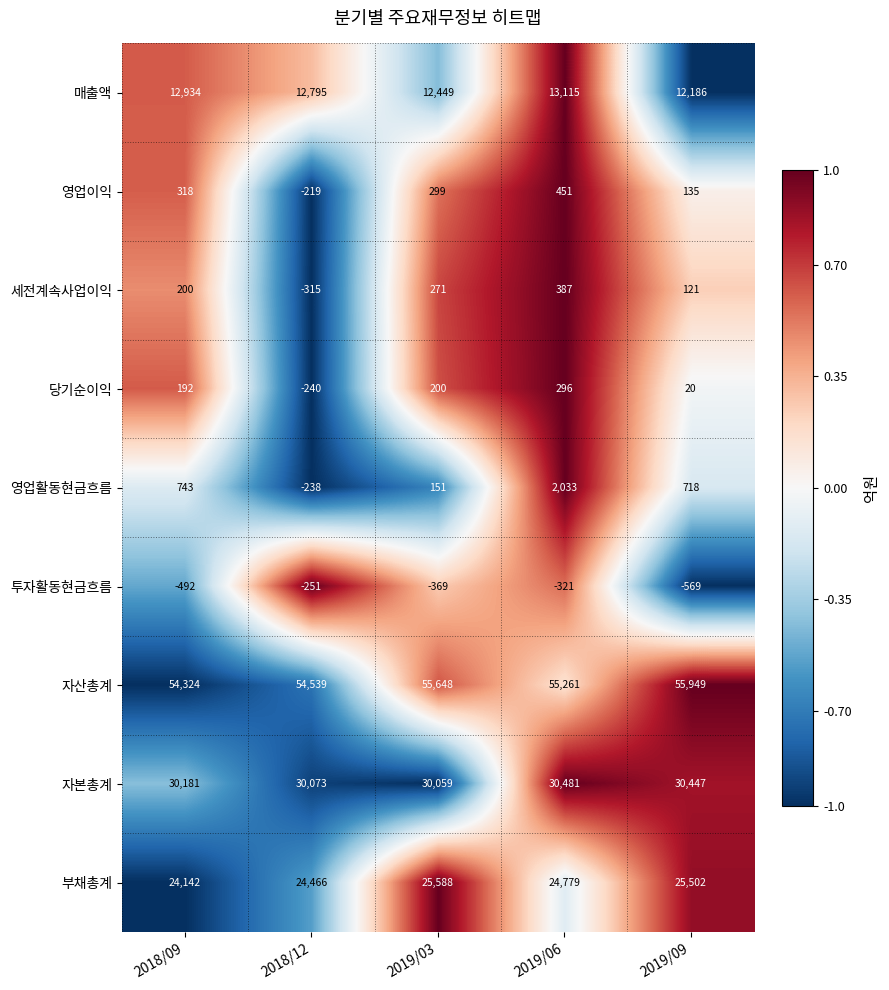

The 투자활동현금흐름 series shows -925 at 2019/09. True or false?

False